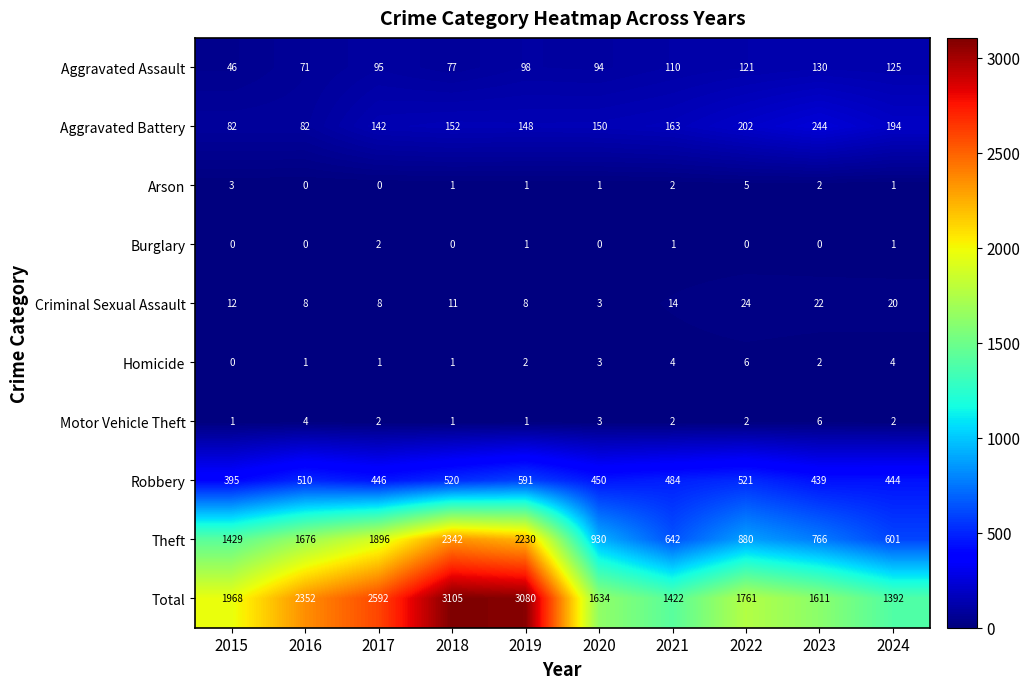

What is the difference between the maximum and minimum values in the Aggravated Assault series?

84